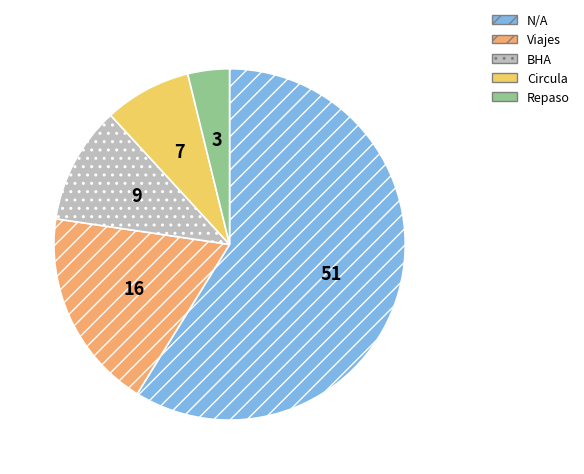

Is the sum of BHA and N/A greater than half?

Yes